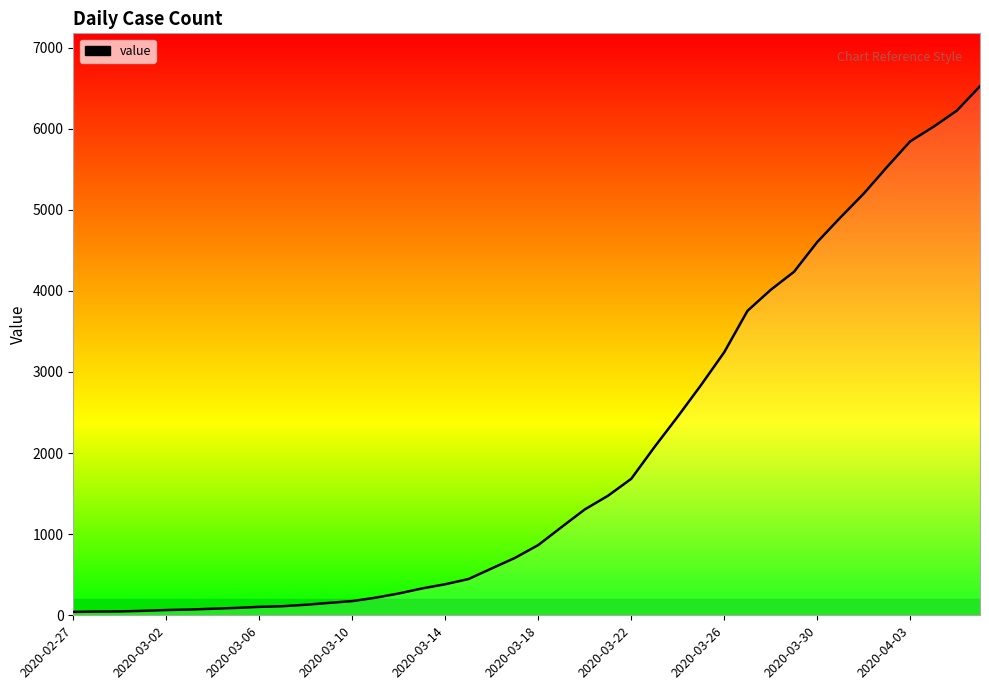

What is the difference between the maximum and minimum values?

6481